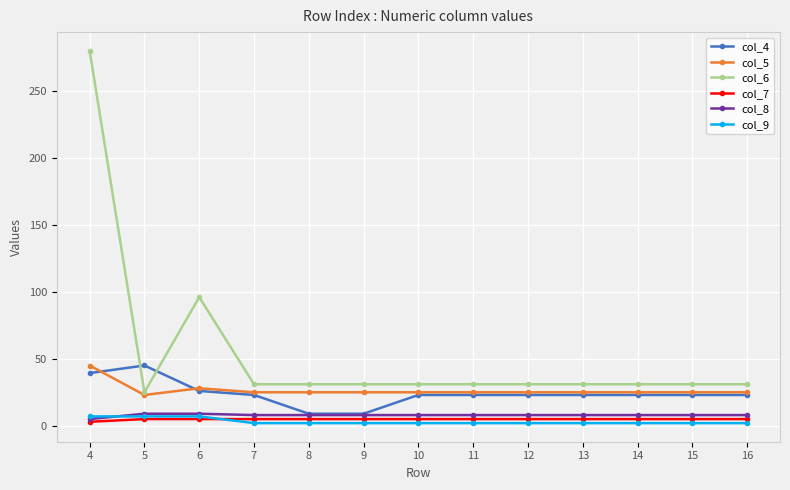

Count the col_8 values in the range 8 to 9.

12